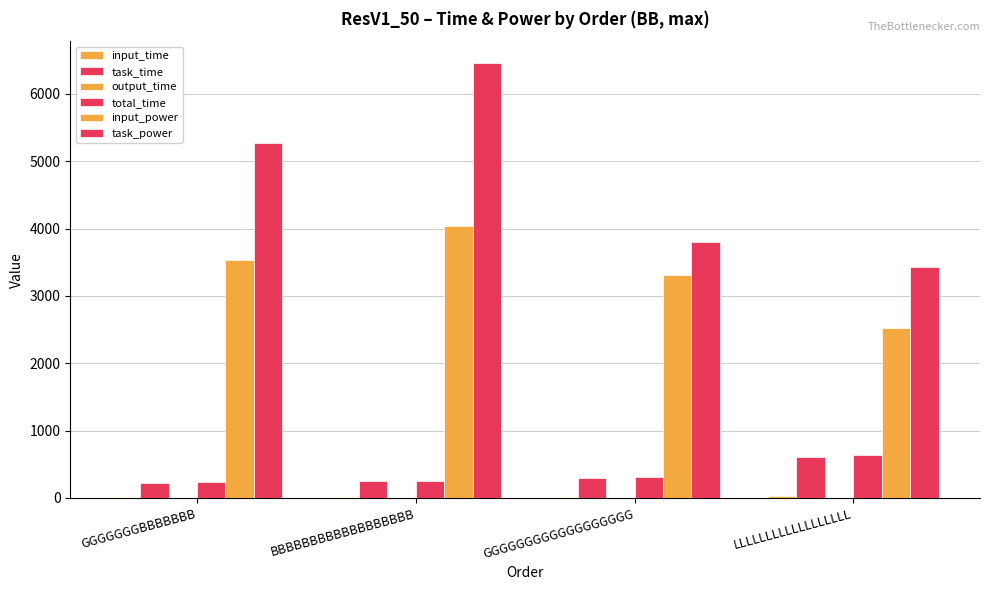

At which category is the sum across all series the highest?

BBBBBBBBBBBBBBBBBB